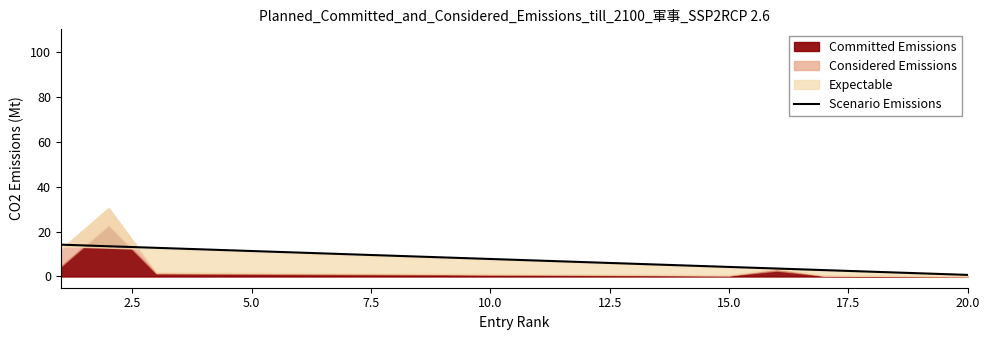

Is it true that Scenario Emissions equals 4.3 at 15.0?

True